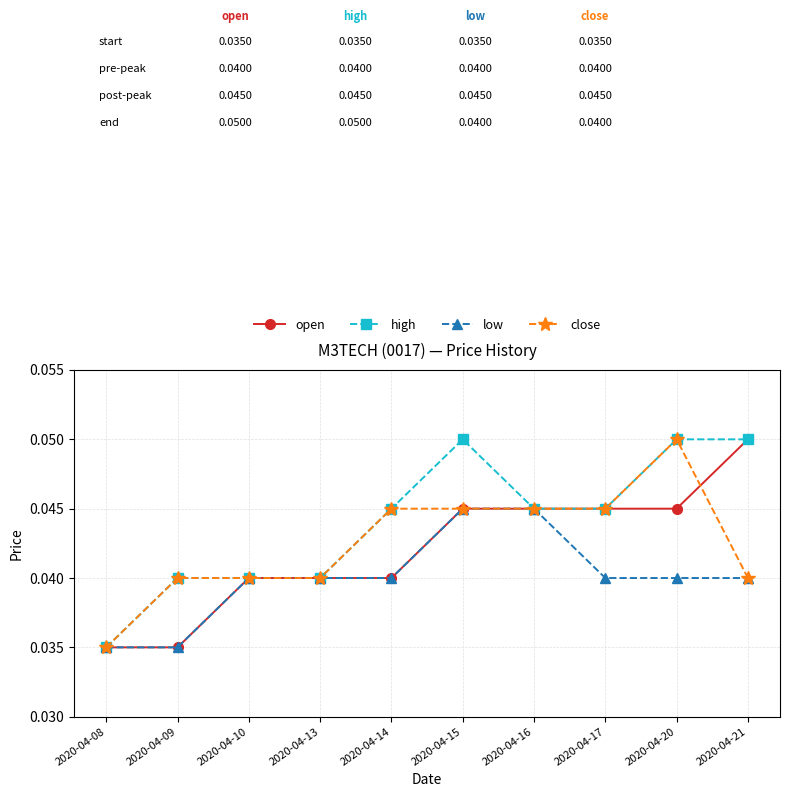

The value of close at 2020-04-16 is 0.1. True or false?

False